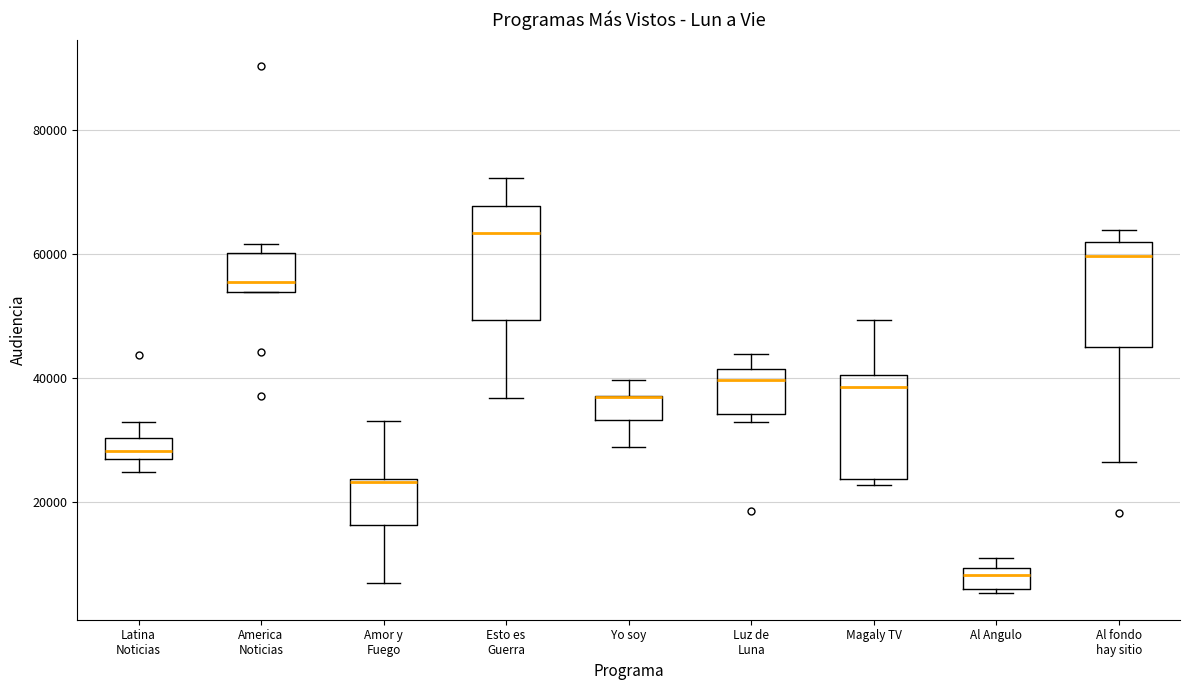

Where does the median line of the box for Al Angulo sit on the y-axis? The values are not printed on the chart, so give them approximately, as read against the axis.

8000